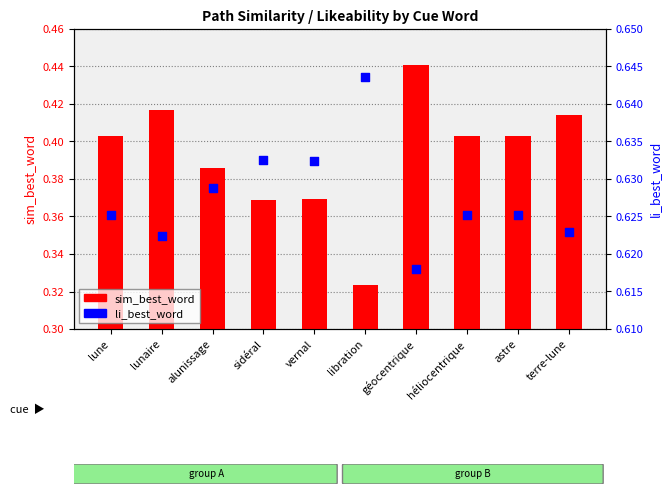

What is the total value across all series at vernal?

1.0